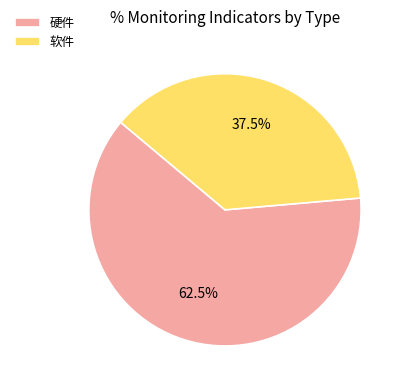

Rank the categories by value from lowest to highest.

软件, 硬件